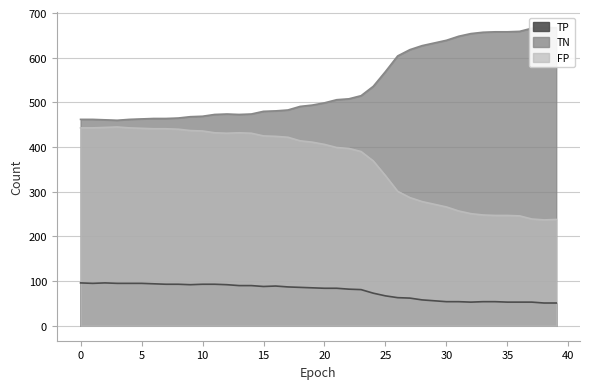

Reading right to left, what are all the values shown in this chart?

TP: 51	51	53	53	53	54	54	53	54	54	56	58	62	63	67	73	81	82	84	84	85	86	87	89	88	90	90	92	93	93	92	93	93	94	95	95	95	96	95	96
TN: 667	668	666	659	658	658	657	654	648	639	633	627	618	604	569	536	515	508	506	499	494	491	483	481	480	474	473	474	473	469	468	465	464	464	463	462	460	461	462	462
FP: 238	237	239	246	247	247	248	251	257	266	272	278	287	301	336	369	390	397	399	406	411	414	422	424	425	431	432	431	432	436	437	440	441	441	442	443	445	444	443	443